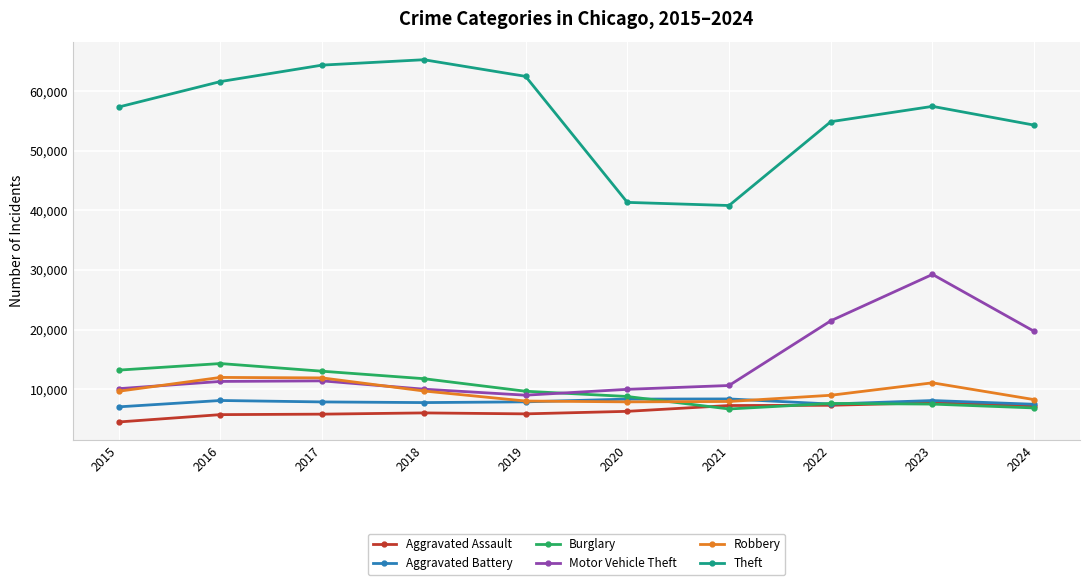

At which label does Motor Vehicle Theft reach its peak?

2023